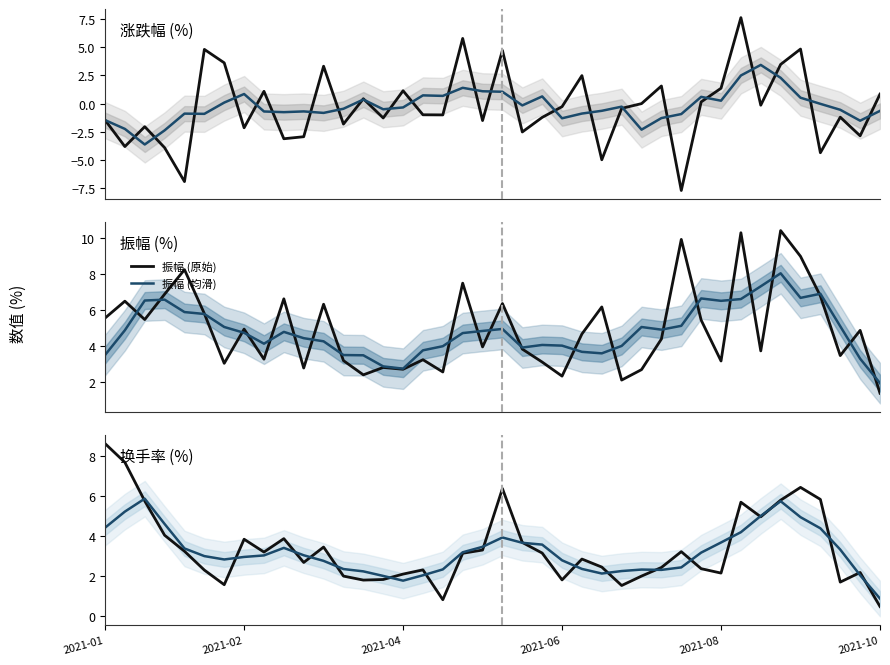

Which category has the lowest value across all series?

29